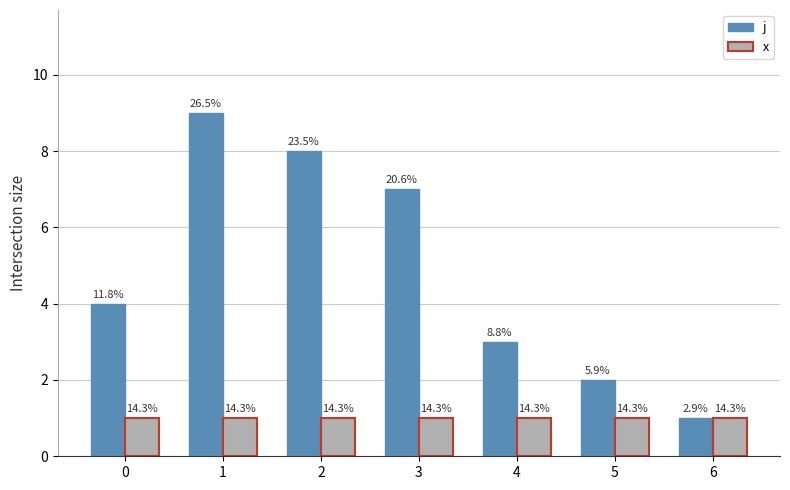

Is it true that x equals 1 at 4?

True